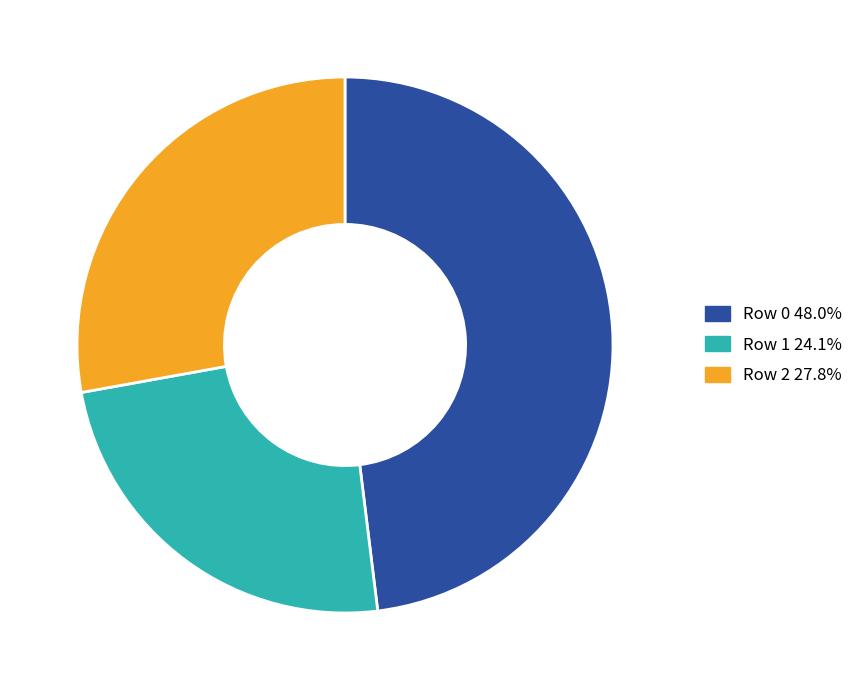

Do Row 2 27.8% and Row 1 24.1% together represent more than half of the pie?

Yes